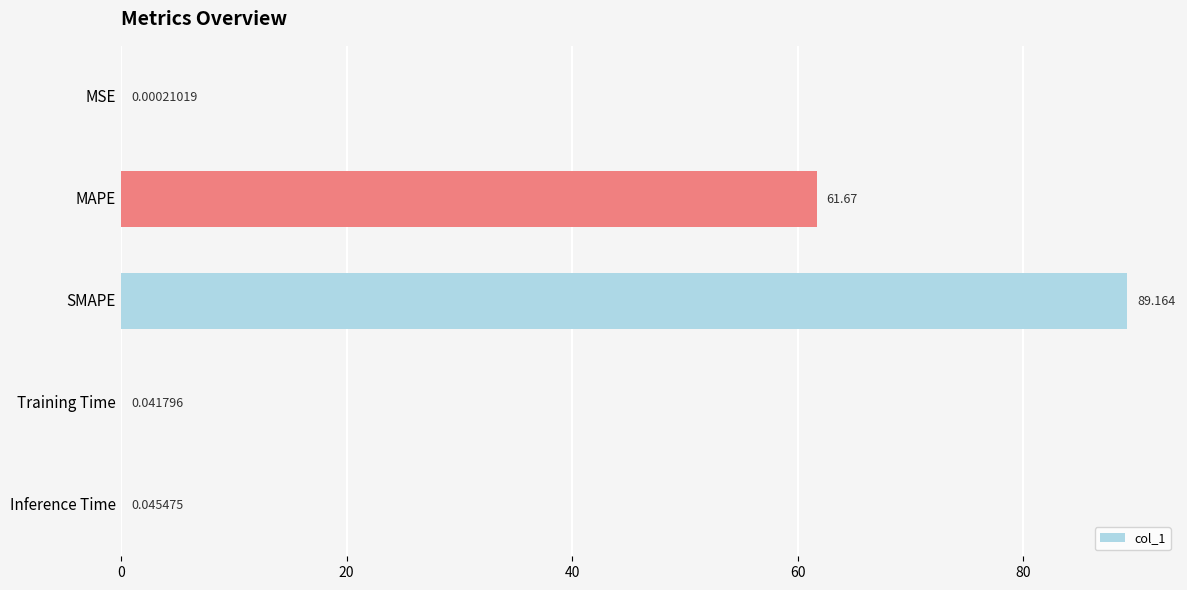

At which category does the chart reach its peak across all series?

SMAPE